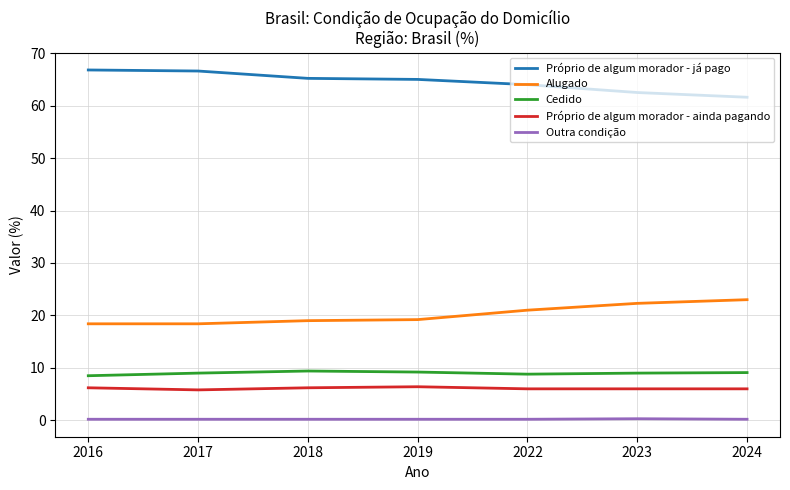

The Cedido series shows 2.5 at 2018. True or false?

False